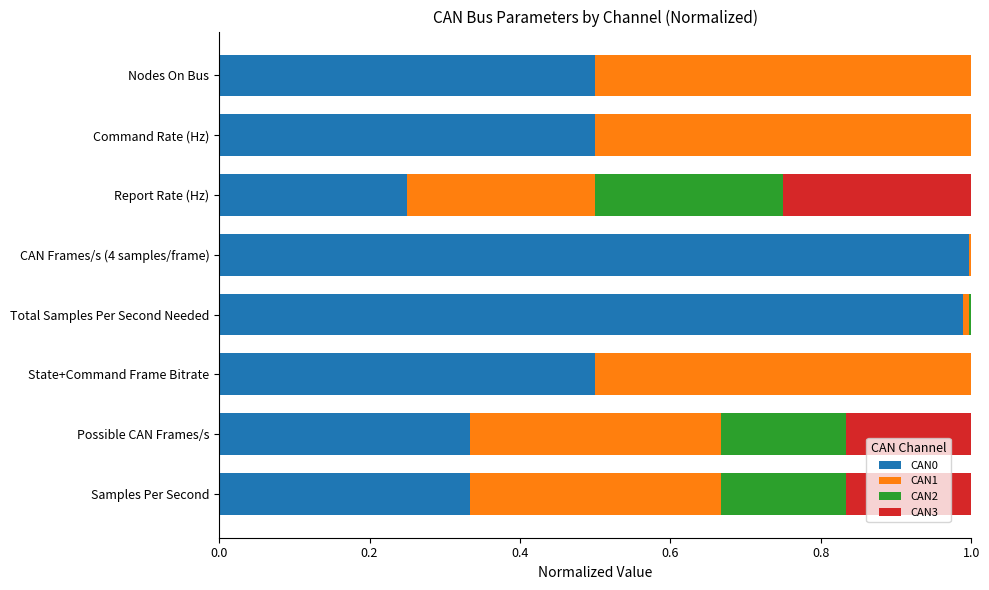

The CAN0 series shows 1.8 at Total Samples Per Second Needed. True or false?

False